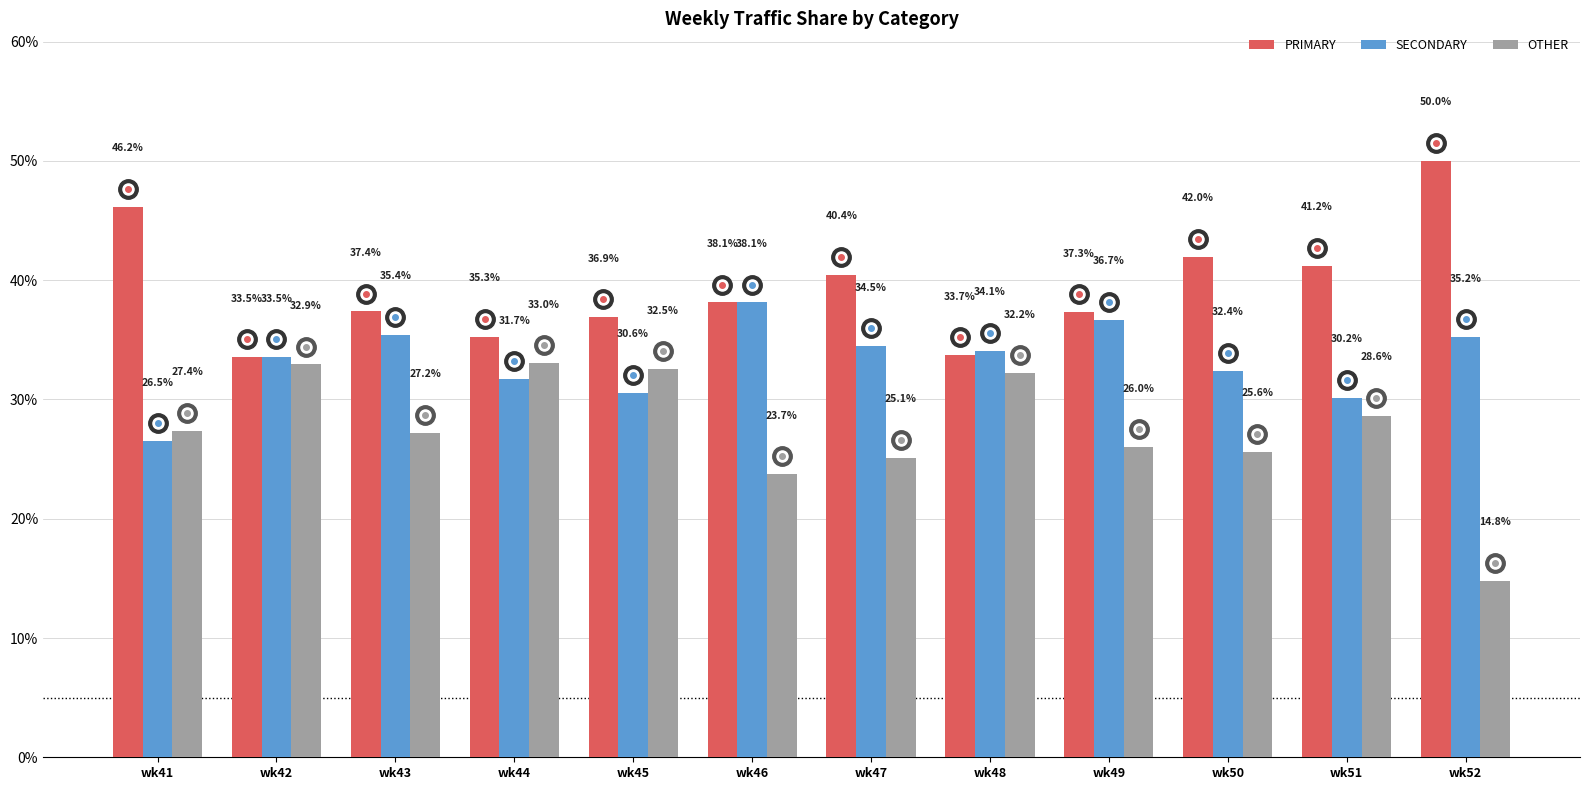

What is the total value across all series at wk50?

100.0